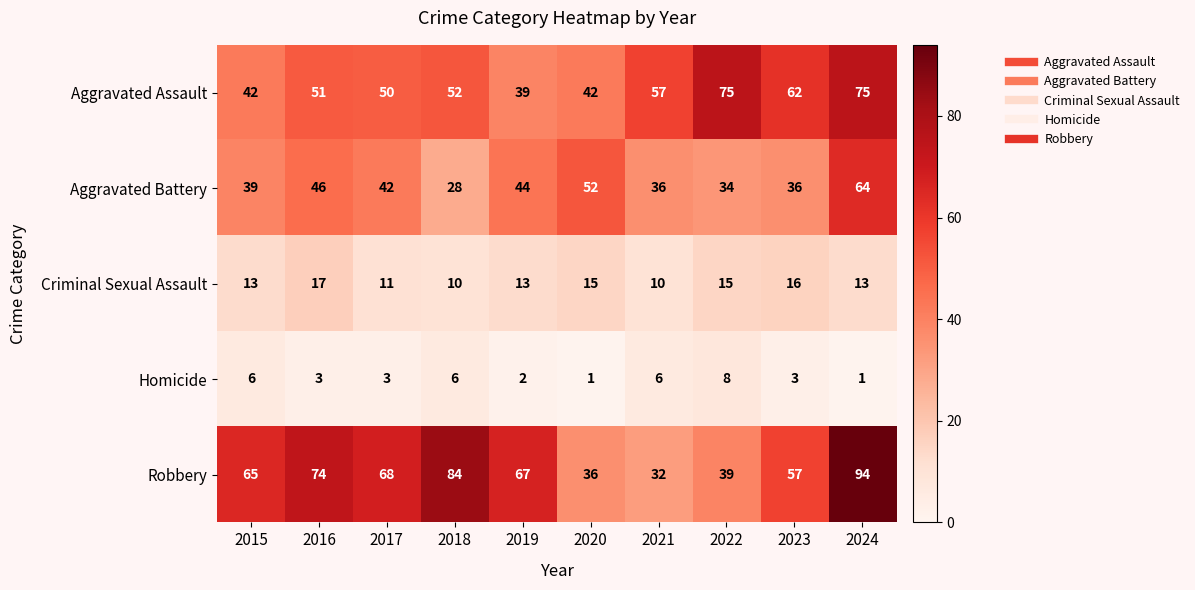

What is the spread (max minus min) of values at 2020?

51